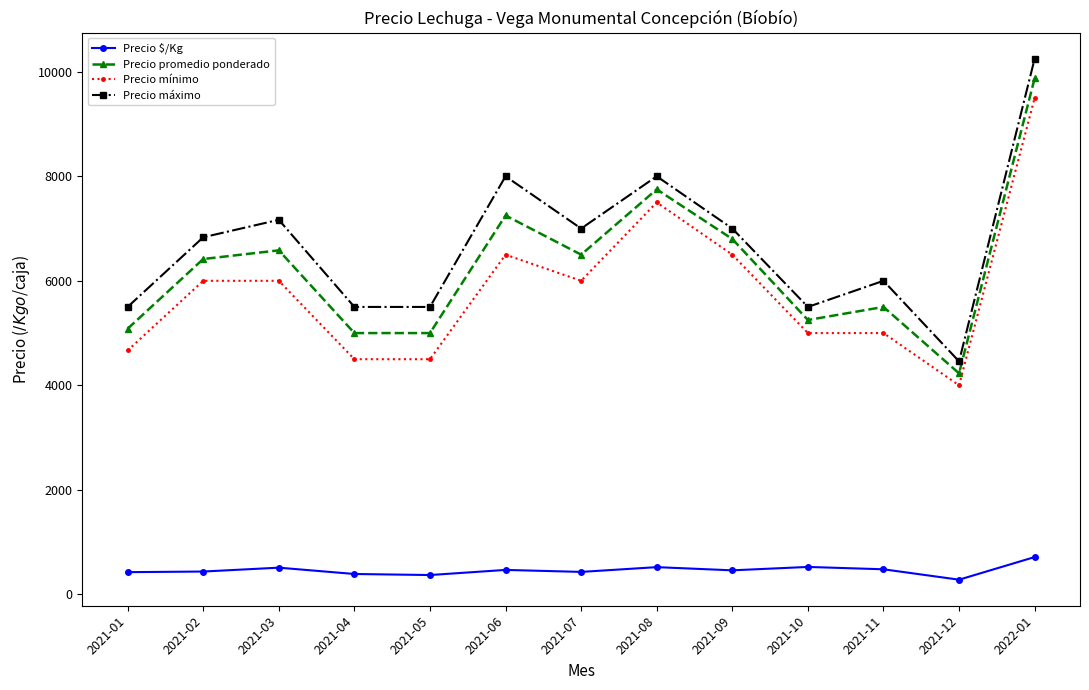

What is the difference between the maximum and minimum values in the Precio $/Kg series?

433